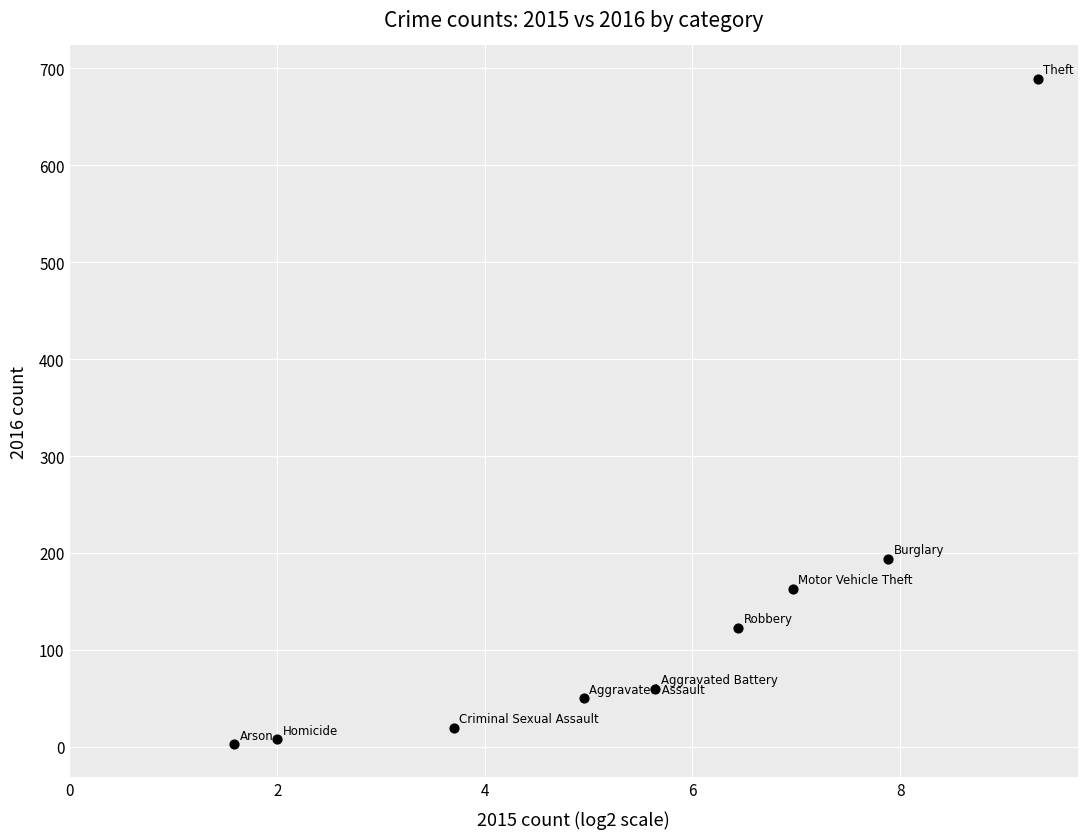

What is the range of Y values (max minus min)?

686